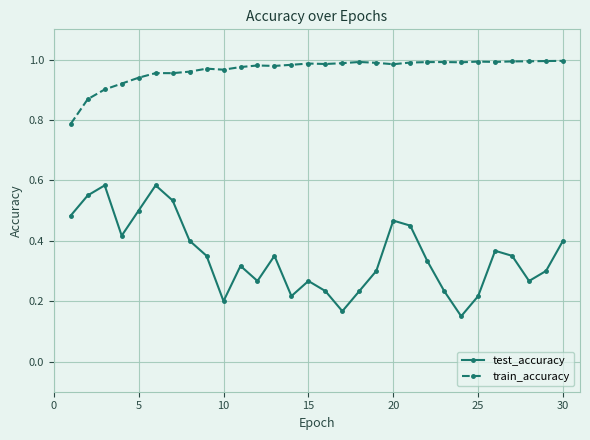

True or false: test_accuracy and train_accuracy intersect in this chart.

False